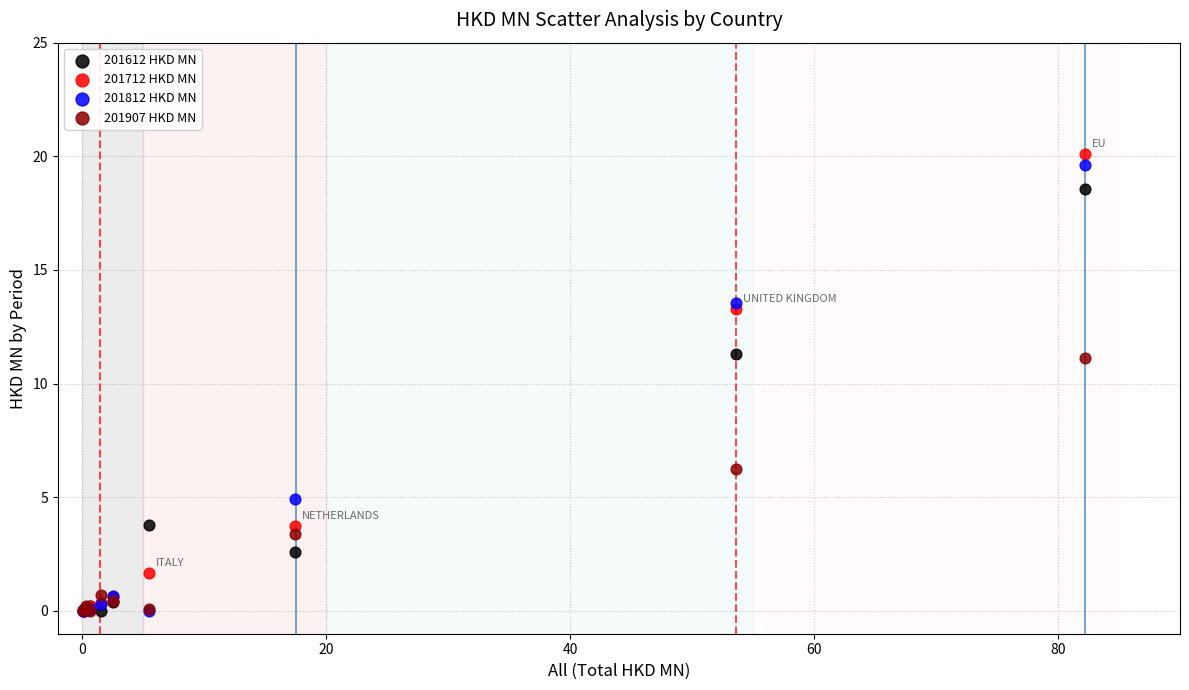

Which series contains the highest Y value?

201712 HKD MN